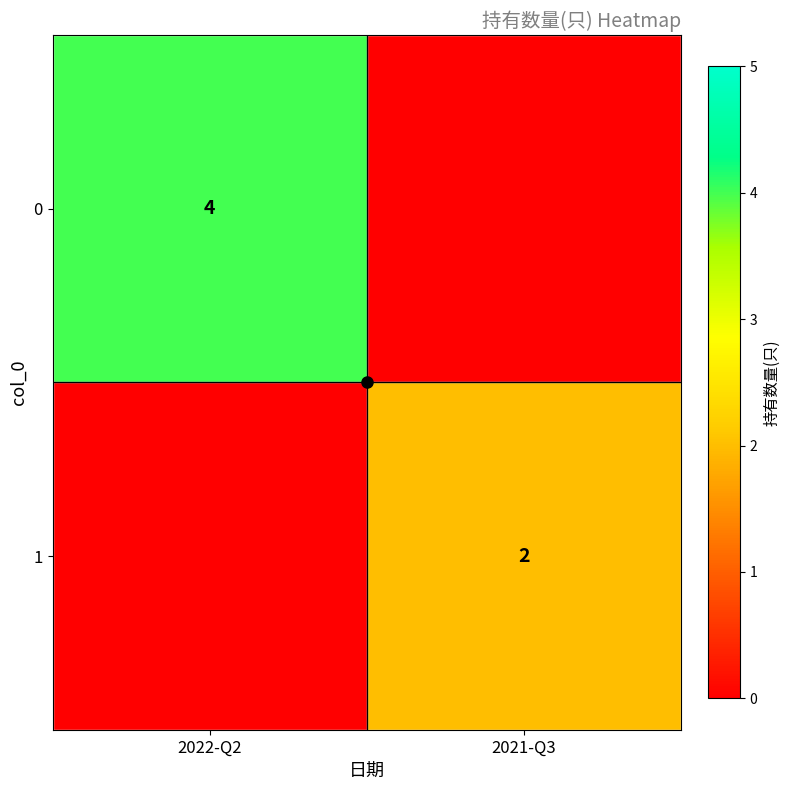

Is it true that 0 equals 4 at 2022-Q2?

True